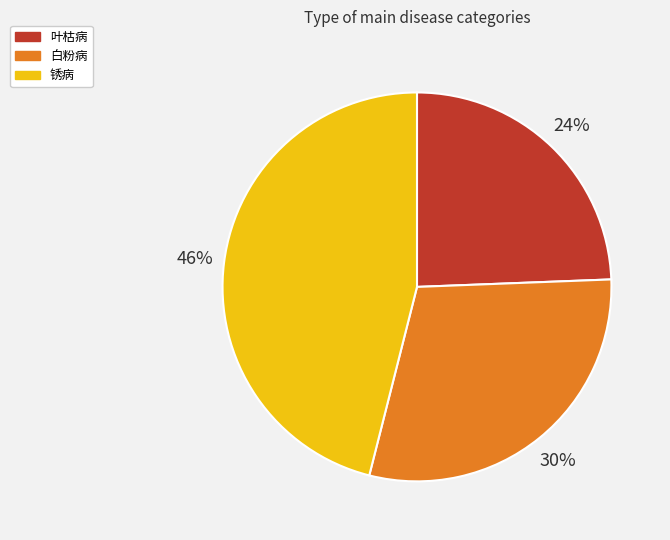

The 白粉病 slice represents 30% of the pie. True or false?

True